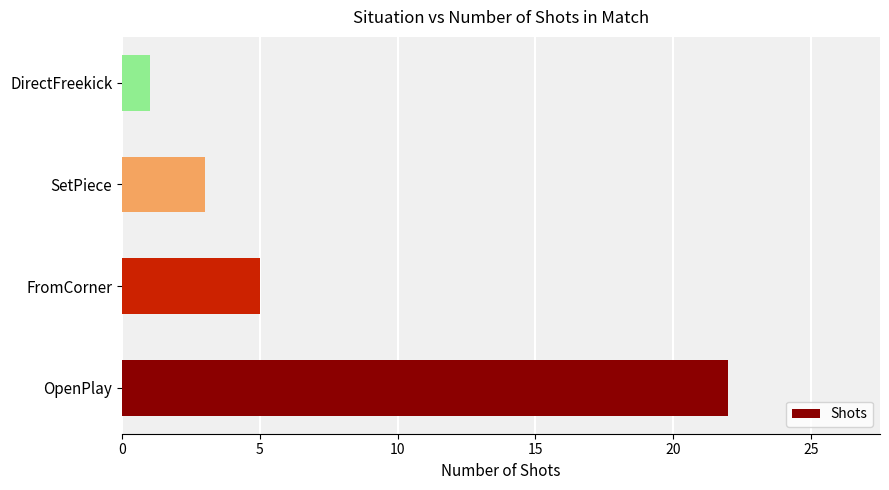

Rank the categories by value from highest to lowest.

OpenPlay, FromCorner, SetPiece, DirectFreekick